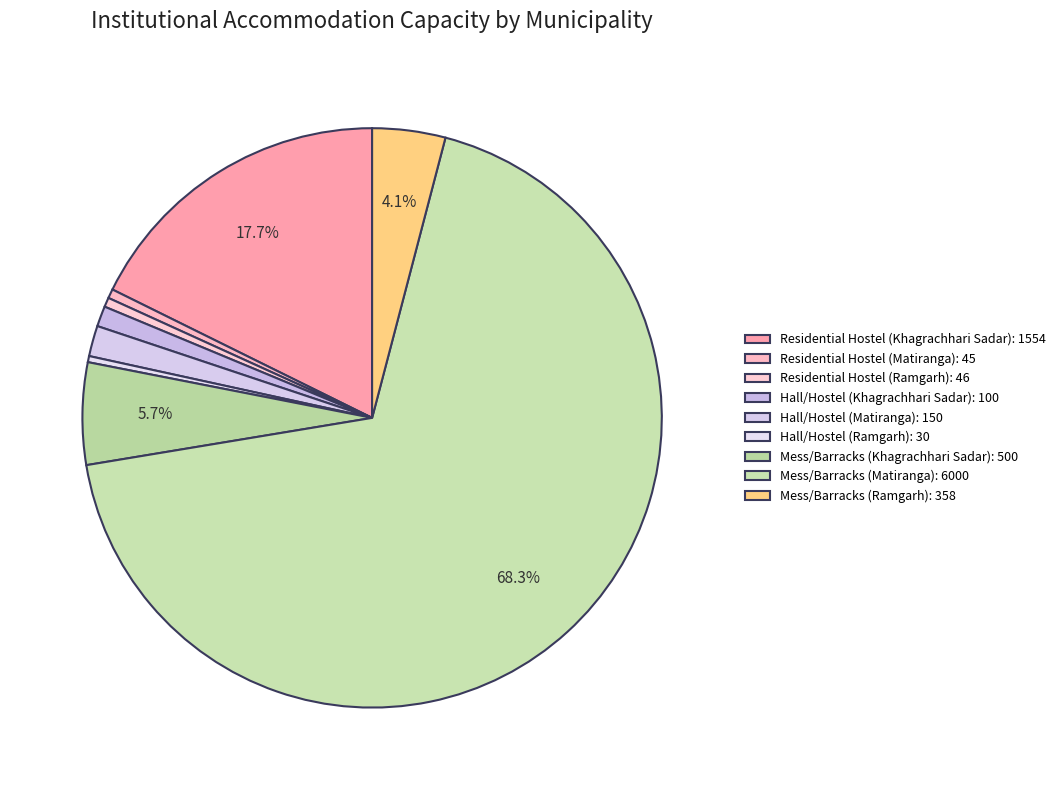

How many segments does this pie chart have?

9